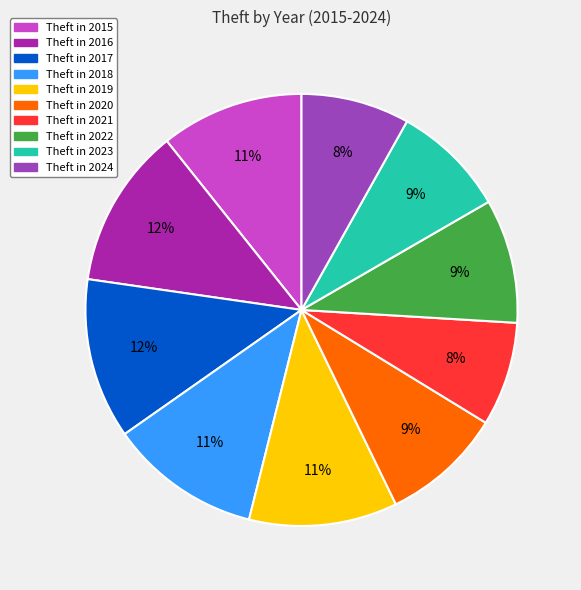

Does any single category account for the majority?

No